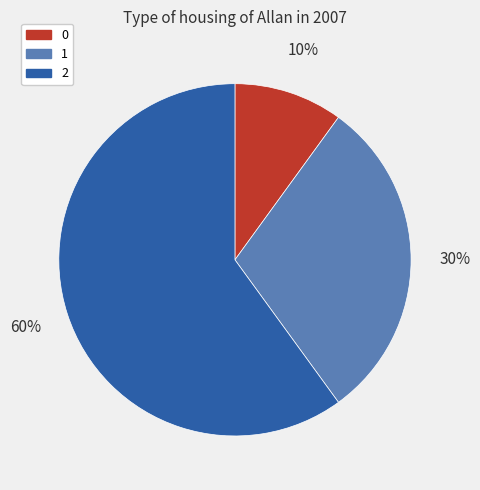

How many segments does this pie chart have?

3